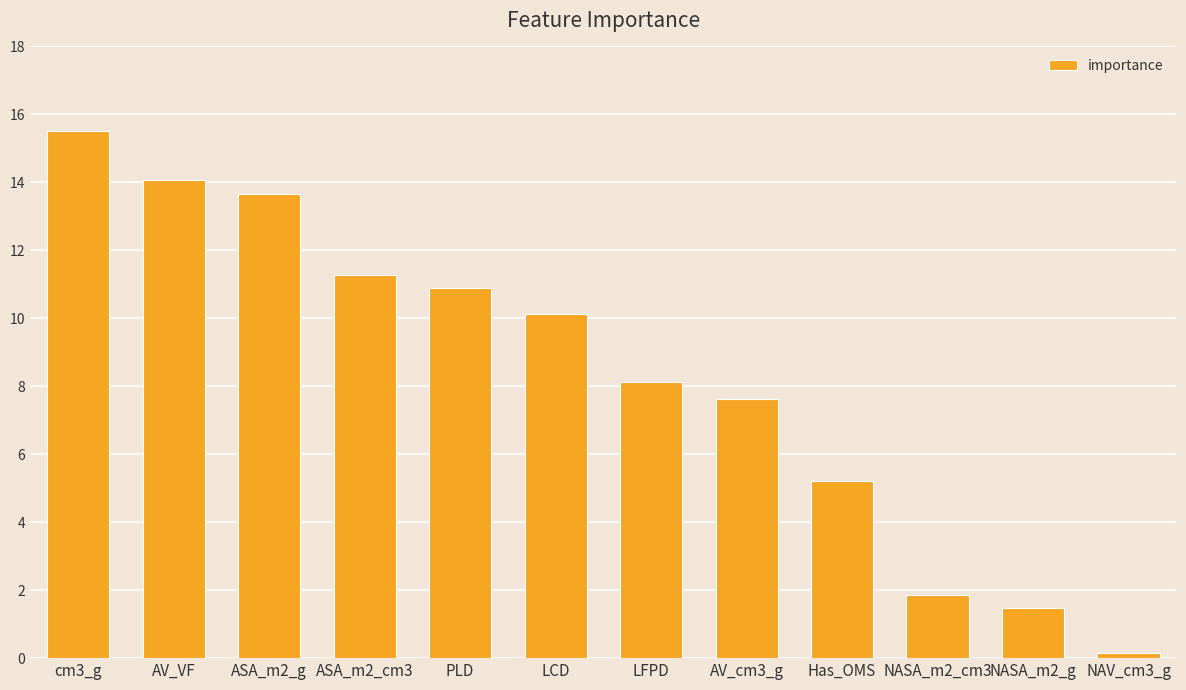

List the labels in order of value, largest first.

cm3_g, AV_VF, ASA_m2_g, ASA_m2_cm3, PLD, LCD, LFPD, AV_cm3_g, Has_OMS, NASA_m2_cm3, NASA_m2_g, NAV_cm3_g